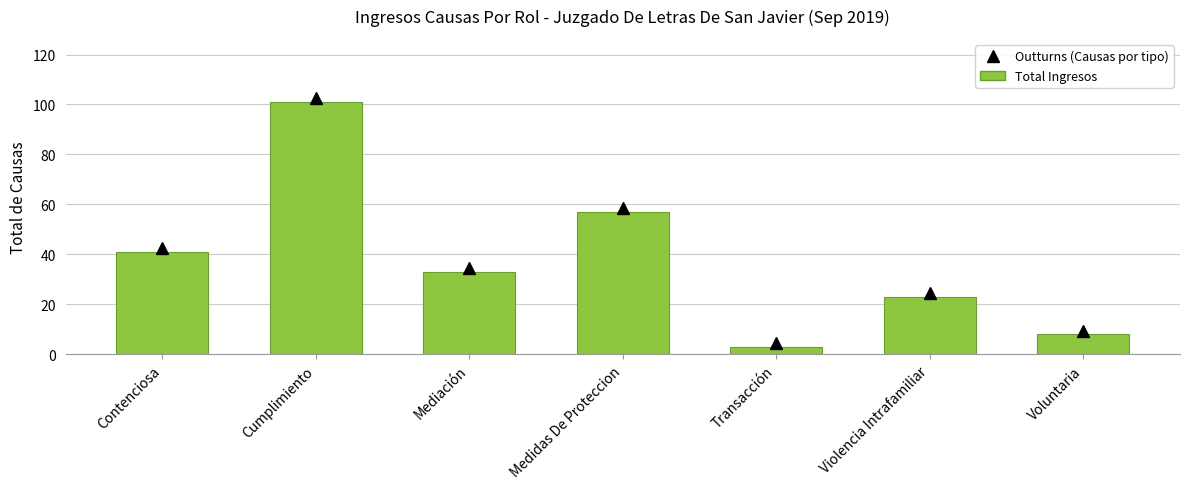

What is the value of the 3rd bar from the left?

33